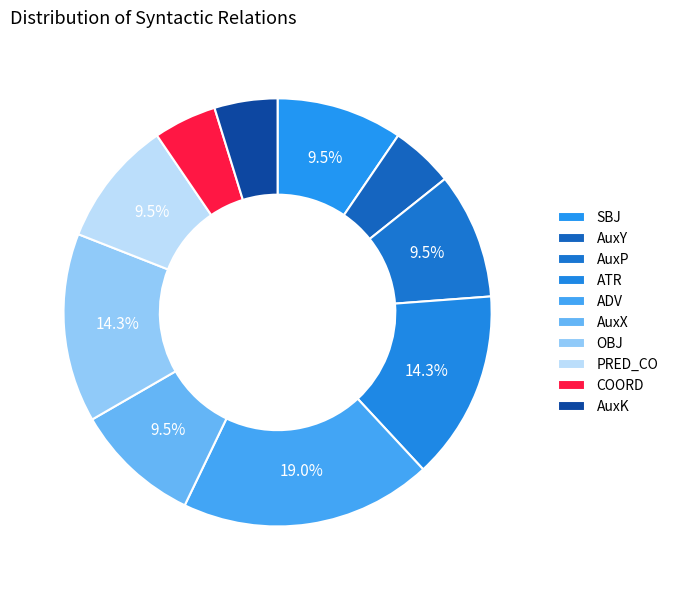

Is it true that OBJ is 28% of the pie?

False